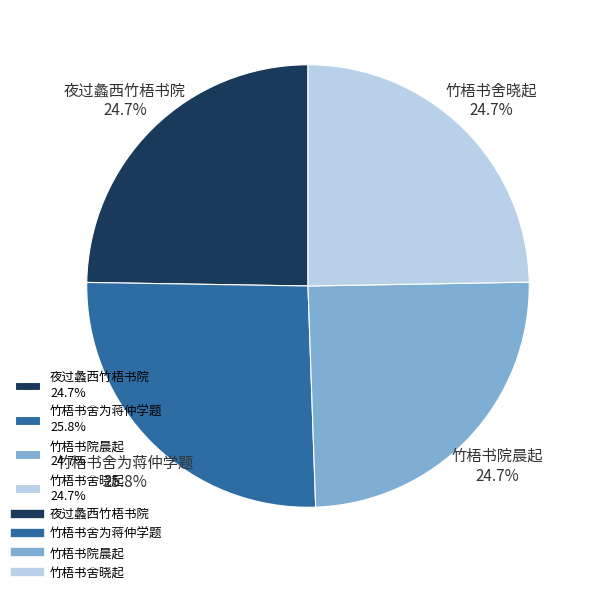

To the nearest percent, what is the average slice percentage?

25%